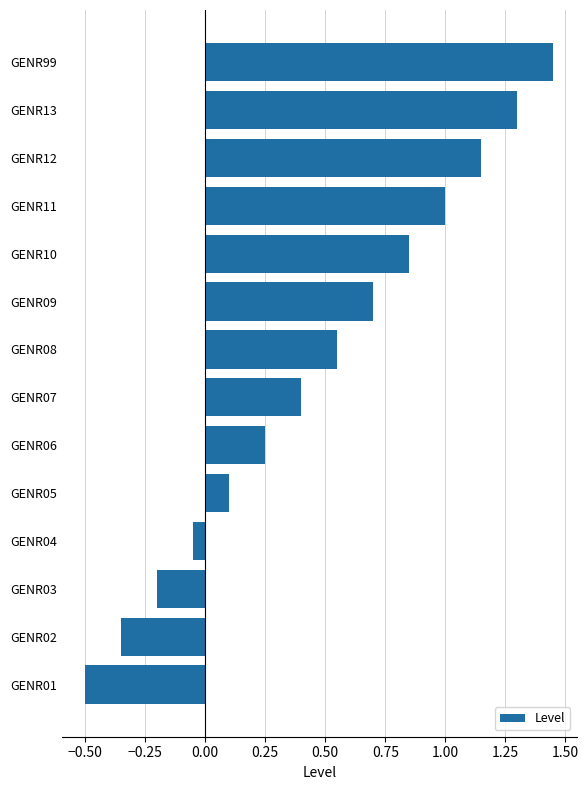

List the labels in order of value, smallest first.

GENR01, GENR02, GENR03, GENR04, GENR05, GENR06, GENR07, GENR08, GENR09, GENR10, GENR11, GENR12, GENR13, GENR99